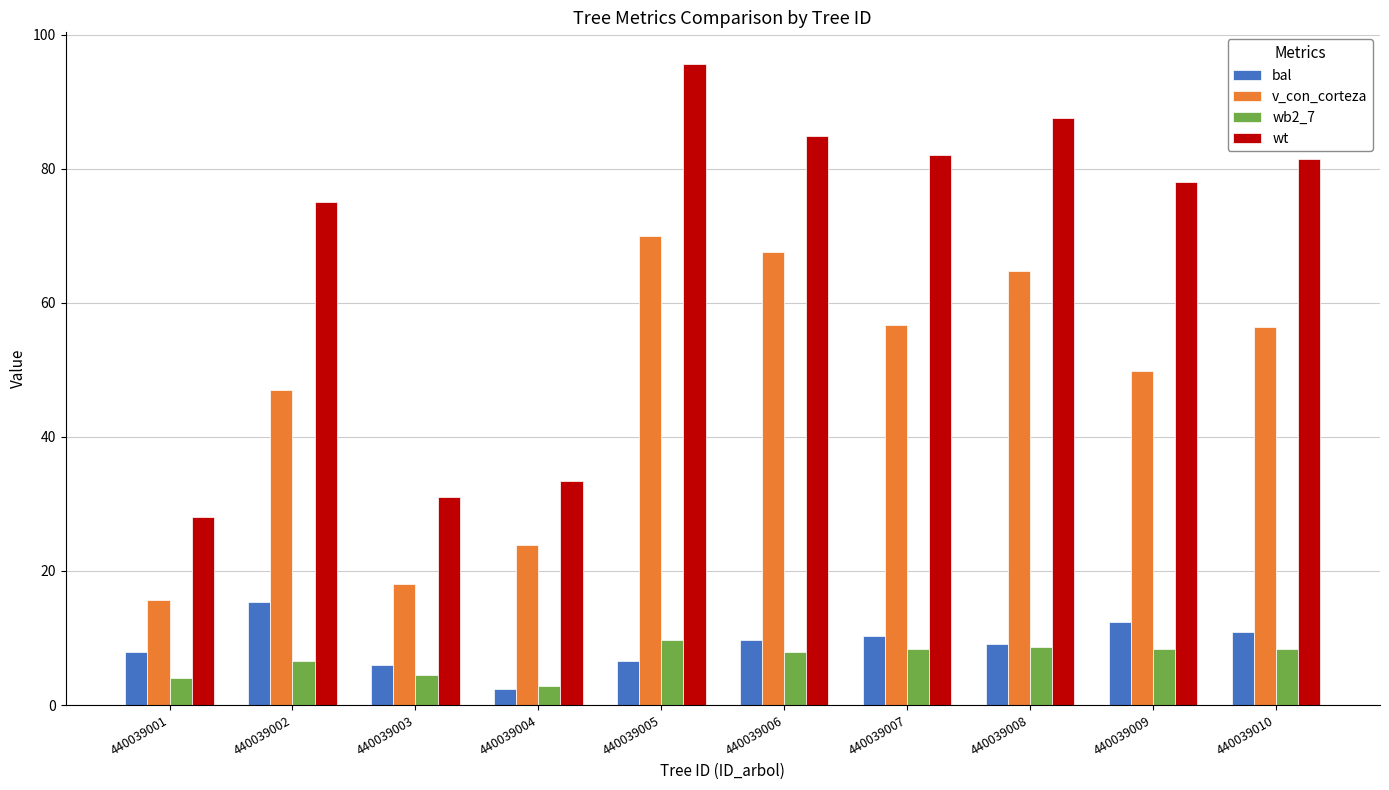

Rank the series by their maximum value, from lowest to highest.

wb2_7, bal, v_con_corteza, wt